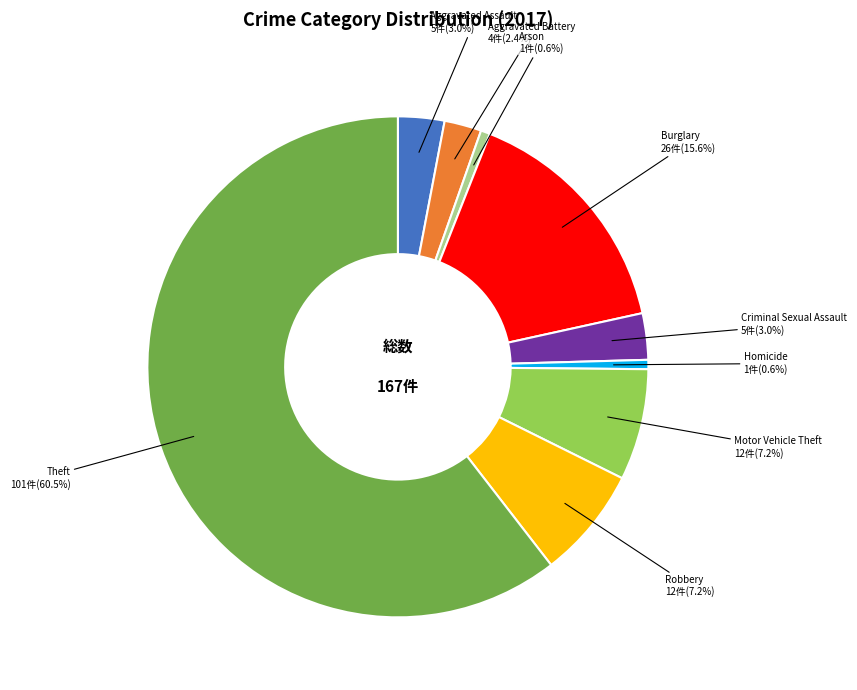

Is there a majority slice in this chart?

Yes